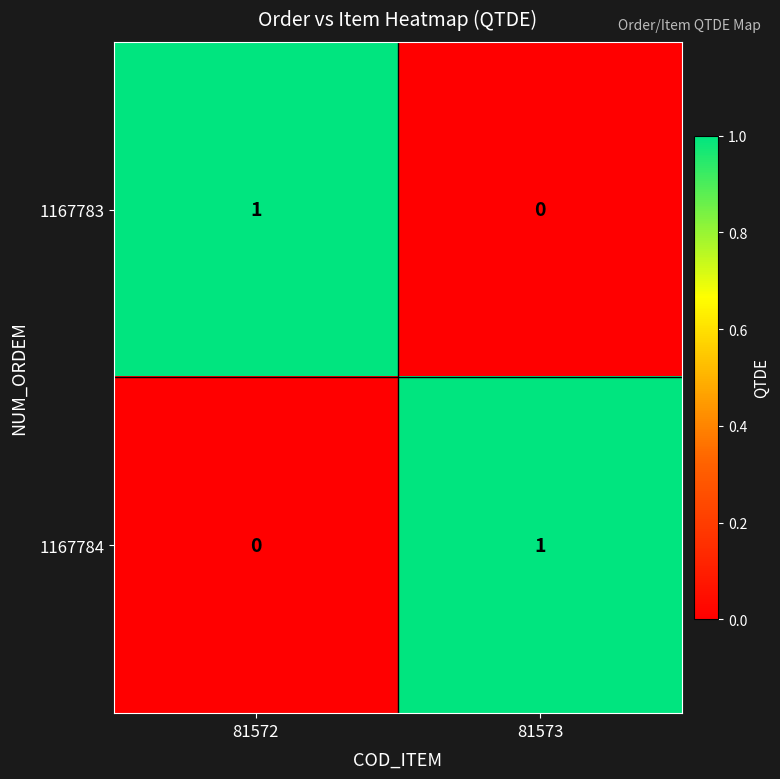

What is the maximum value shown in the chart?

1